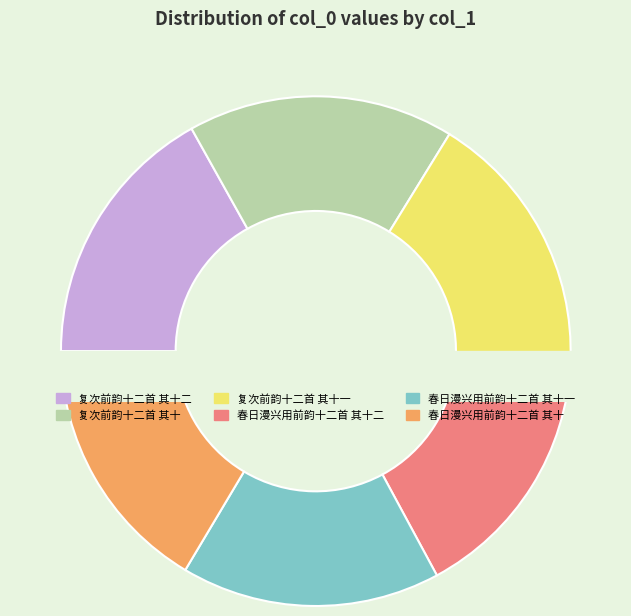

Rank the categories by value from lowest to highest.

春日漫兴用前韵十二首 其十, 春日漫兴用前韵十二首 其十一, 春日漫兴用前韵十二首 其十二, 复次前韵十二首 其十, 复次前韵十二首 其十一, 复次前韵十二首 其十二